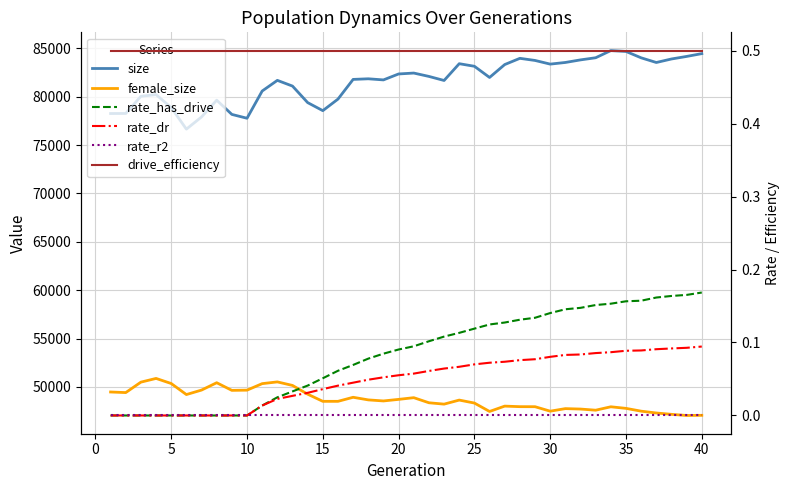

What is the value of the female_size point at the 2nd from the left?

49418.0